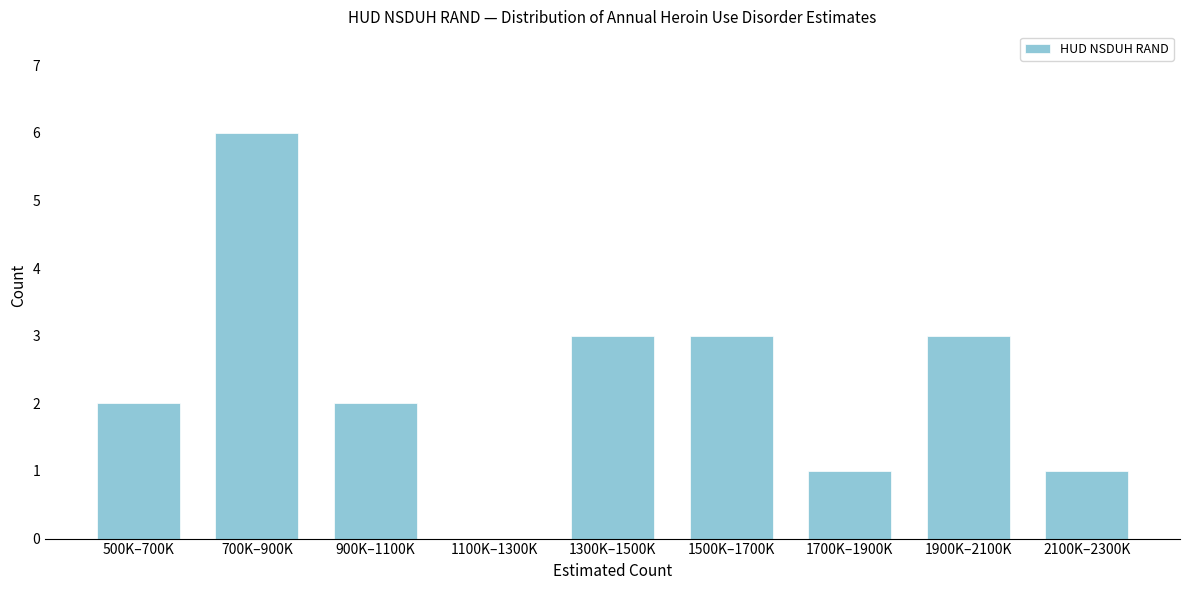

Reading left to right, what are all the values shown in this chart?

500K–700K=2	700K–900K=6	900K–1100K=2	1100K–1300K=0	1300K–1500K=3	1500K–1700K=3	1700K–1900K=1	1900K–2100K=3	2100K–2300K=1